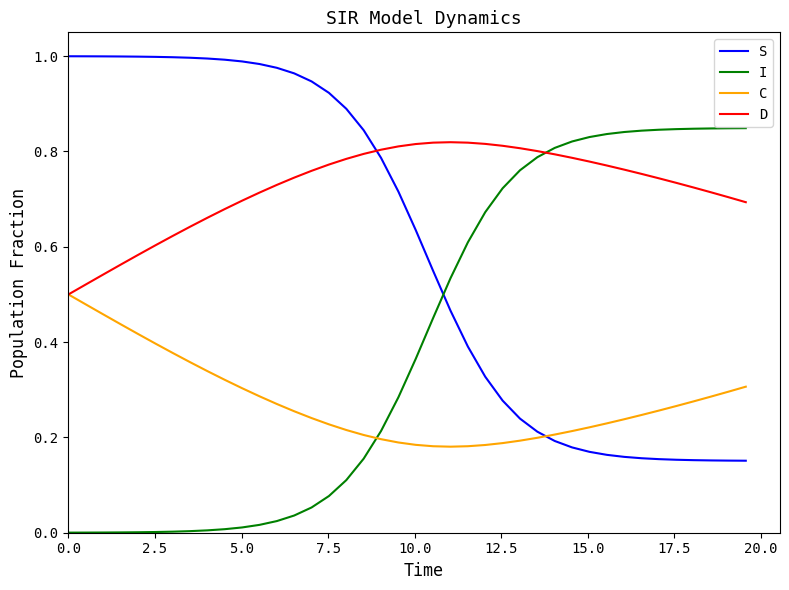

List the series in order of their overall mean, lowest first.

C, I, S, D